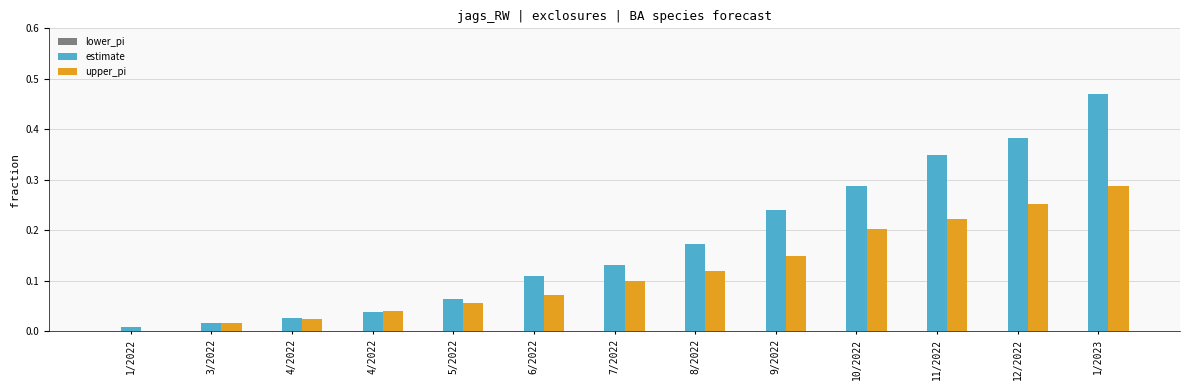

At 6/2022, list the series in order from smallest to largest.

lower_pi, upper_pi, estimate